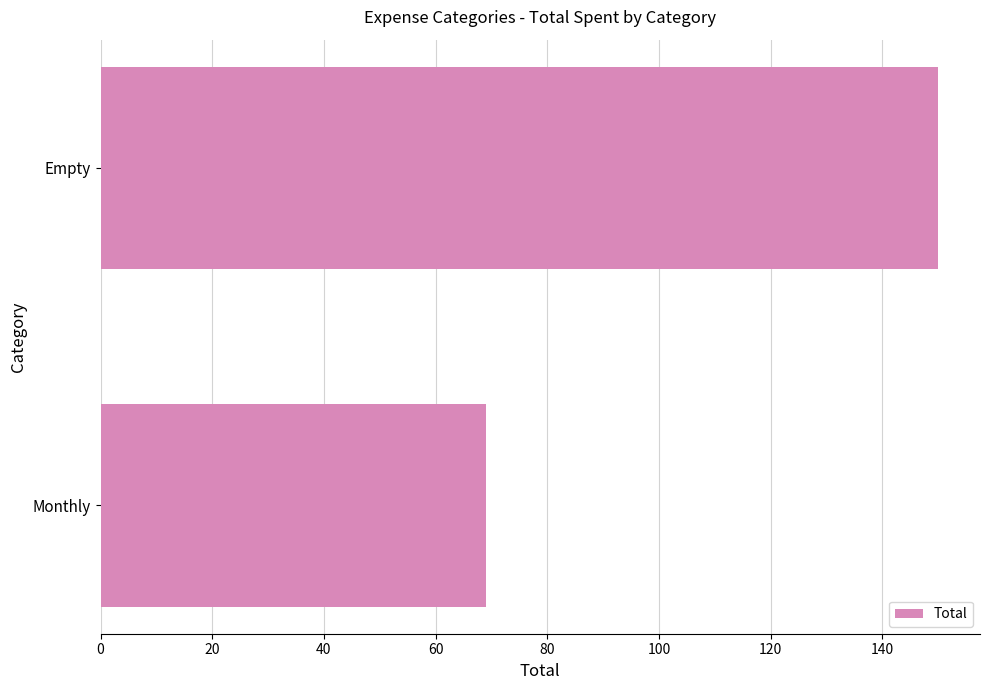

Reading top to bottom, what are all the values shown in this chart?

150	69